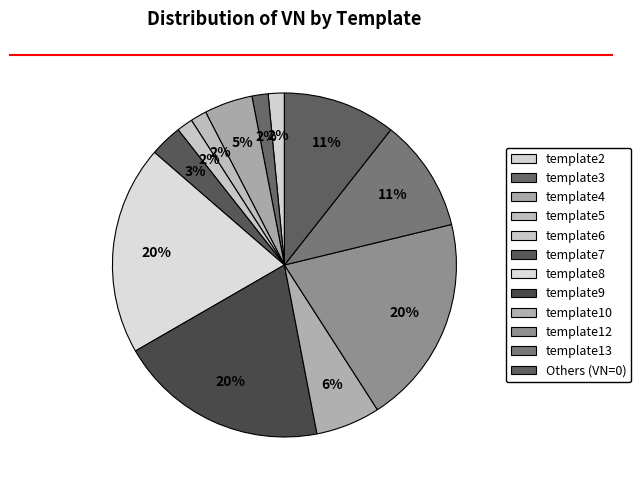

To the nearest percent, what percentage of the pie is template6?

2%